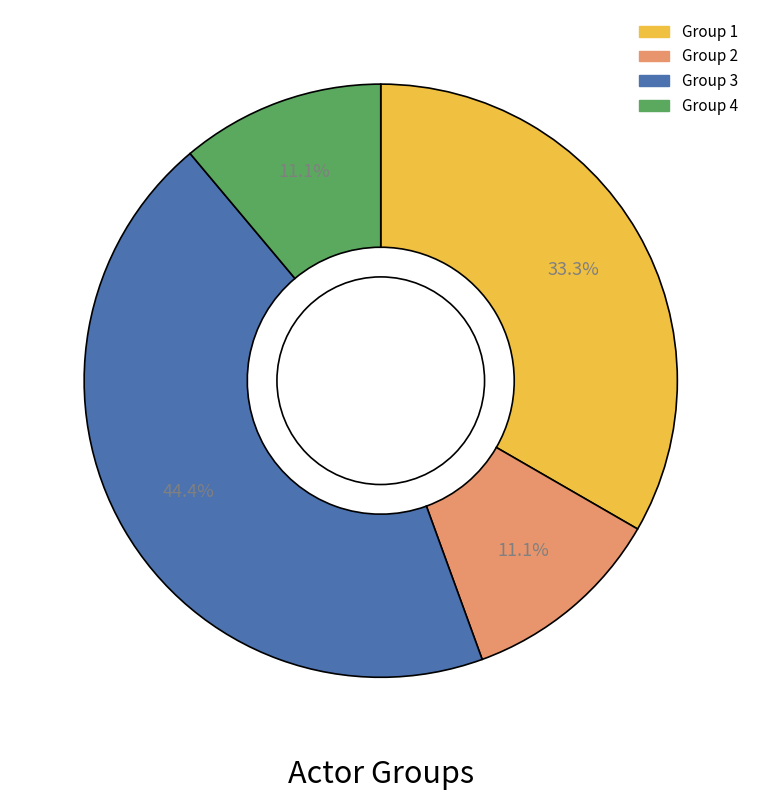

The Group 2 slice represents 11% of the pie. True or false?

True